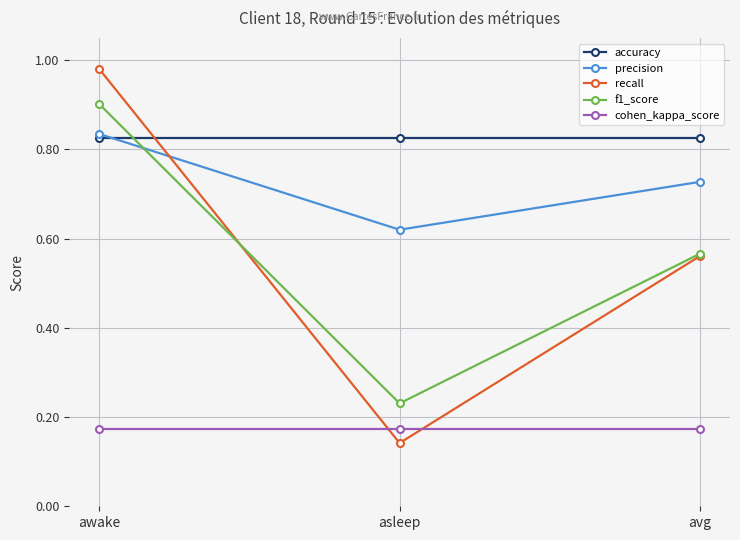

Which category has the lowest value across all series?

asleep